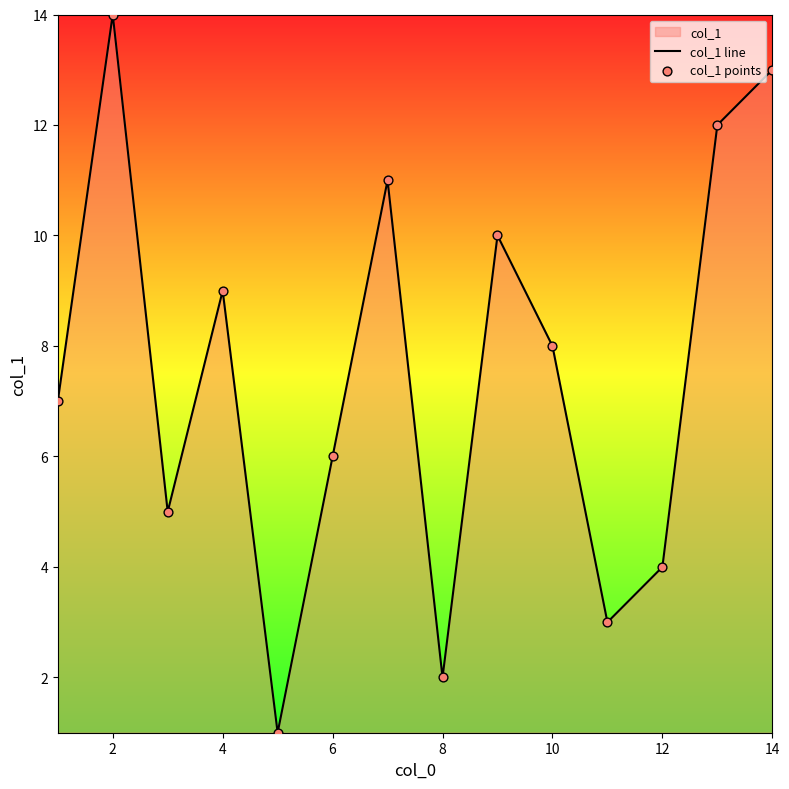

Which series reaches the minimum Y coordinate?

col_1 line